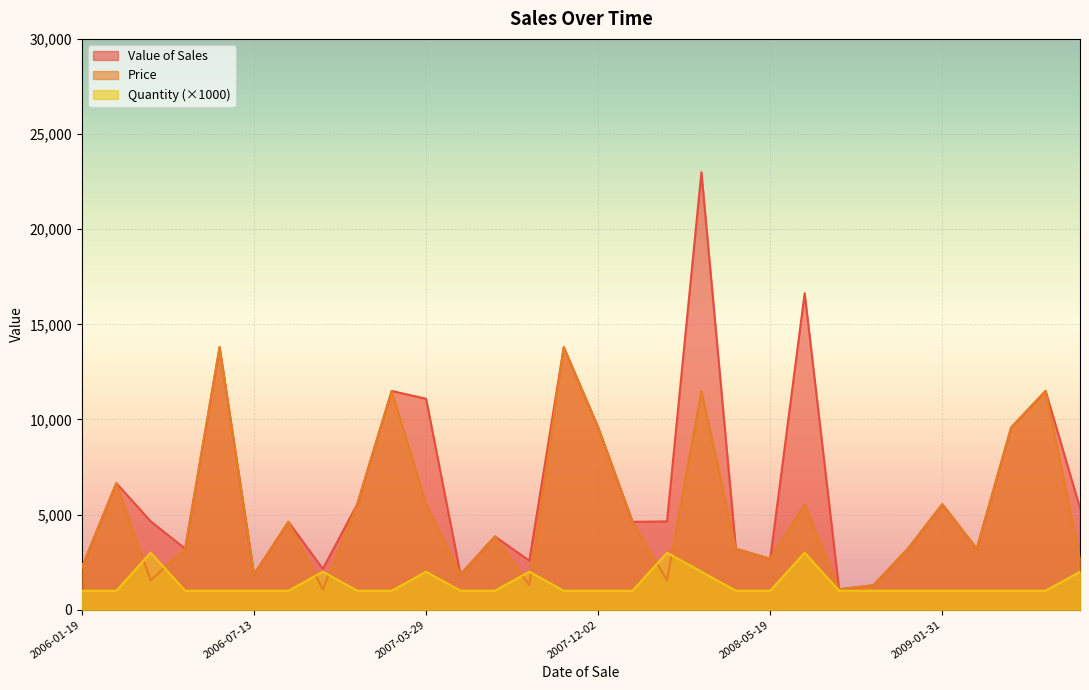

What is the label of the 9th point from the left?

2006-11-30